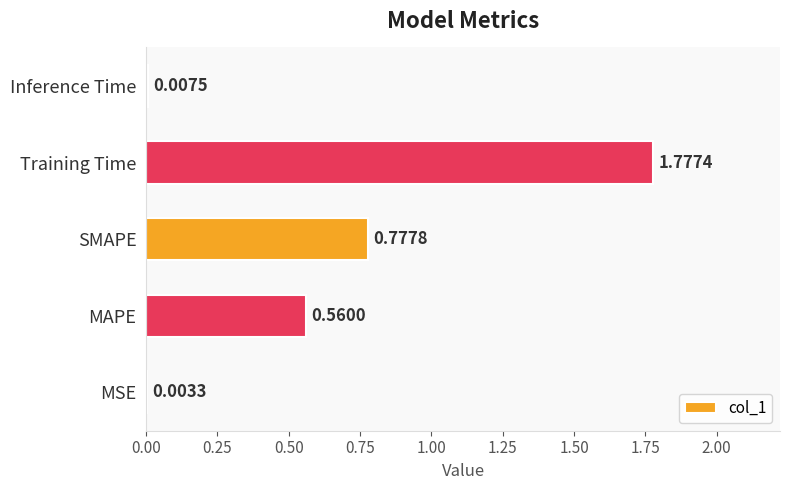

Which has a higher value, SMAPE or Training Time?

Training Time